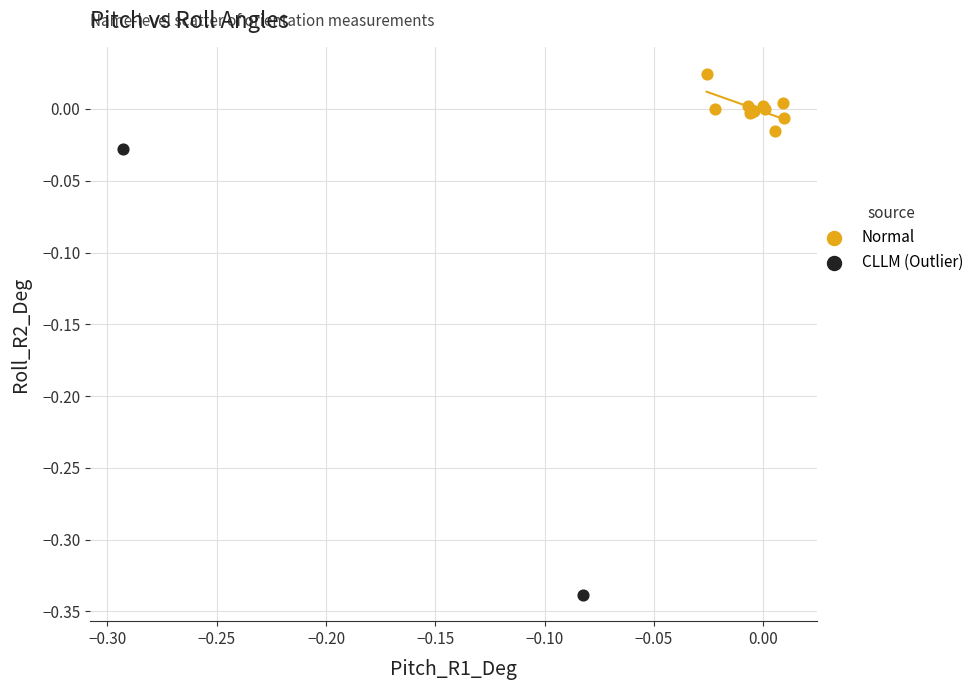

Which series contains the highest Y value?

Normal